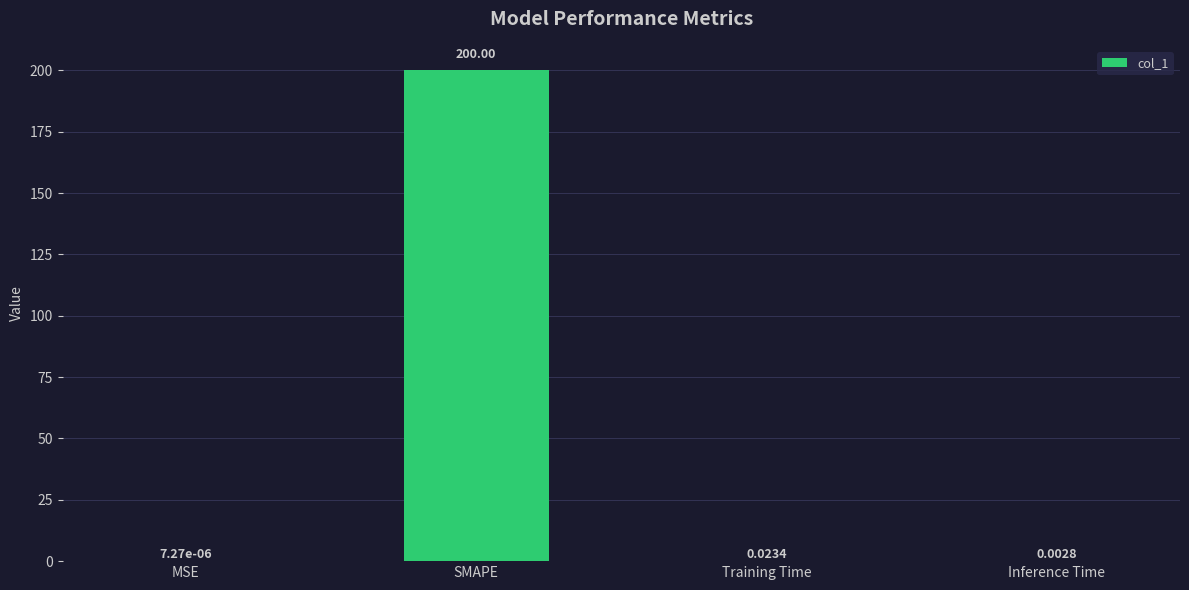

Which label corresponds to the largest value in the chart?

SMAPE